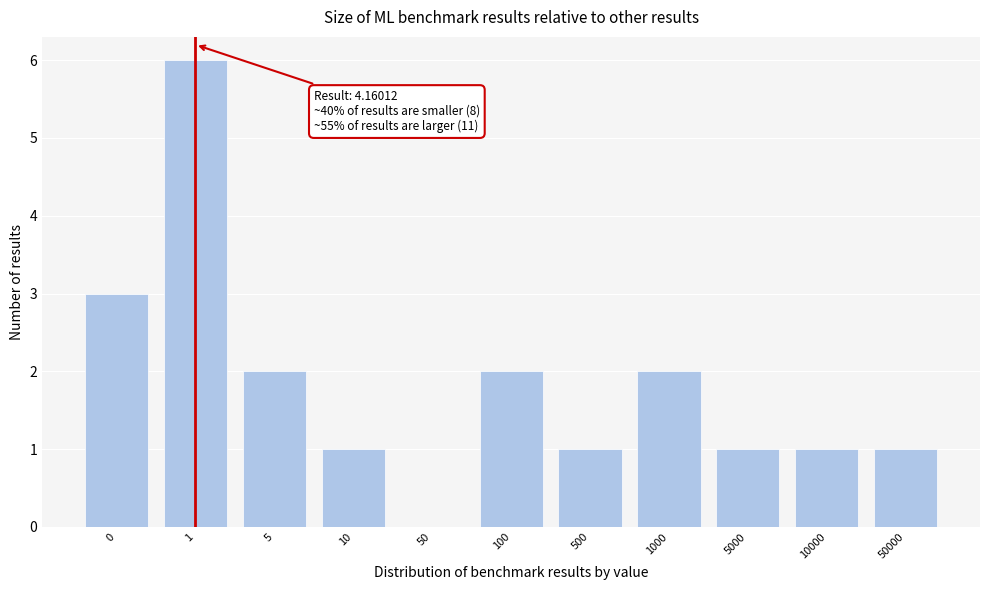

Reading right to left, what are all the values shown in this chart?

50000=1	10000=1	5000=1	1000=2	500=1	100=2	50=0	10=1	5=2	1=6	0=3